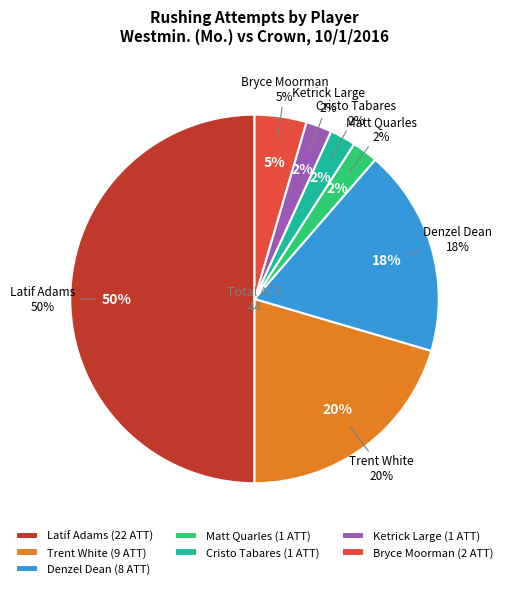

Is it true that Matt Quarles is 2% of the pie?

True